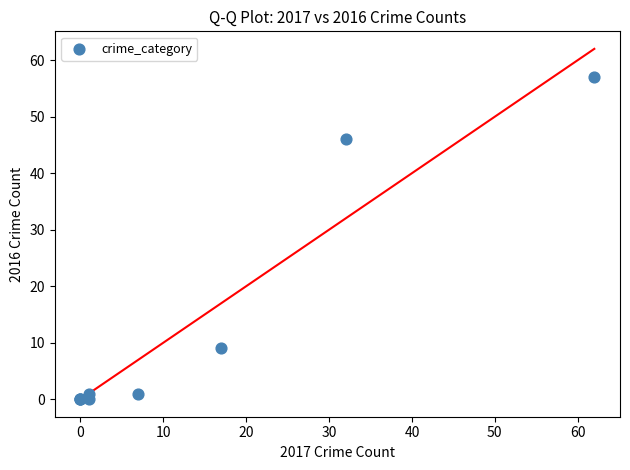

What Y value in the scatter plot is closest to 28?

46